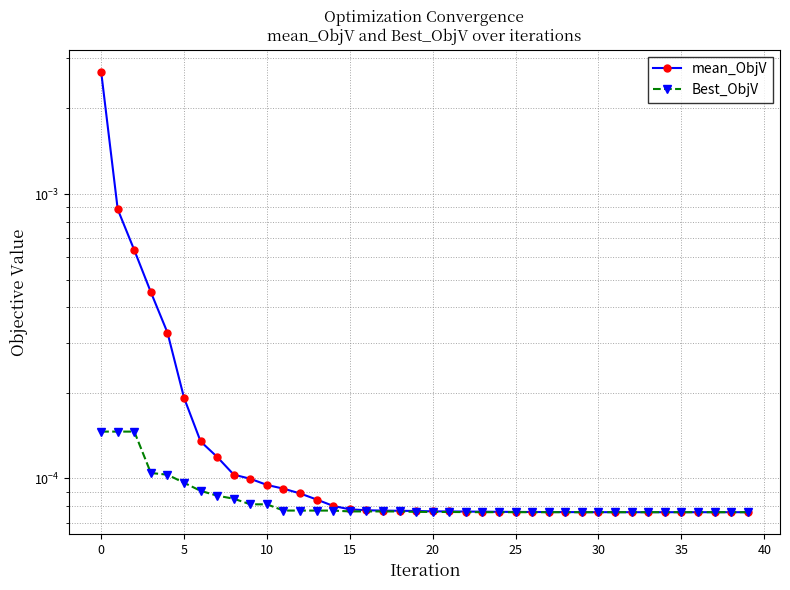

Between 23 and 15, which is larger?

15